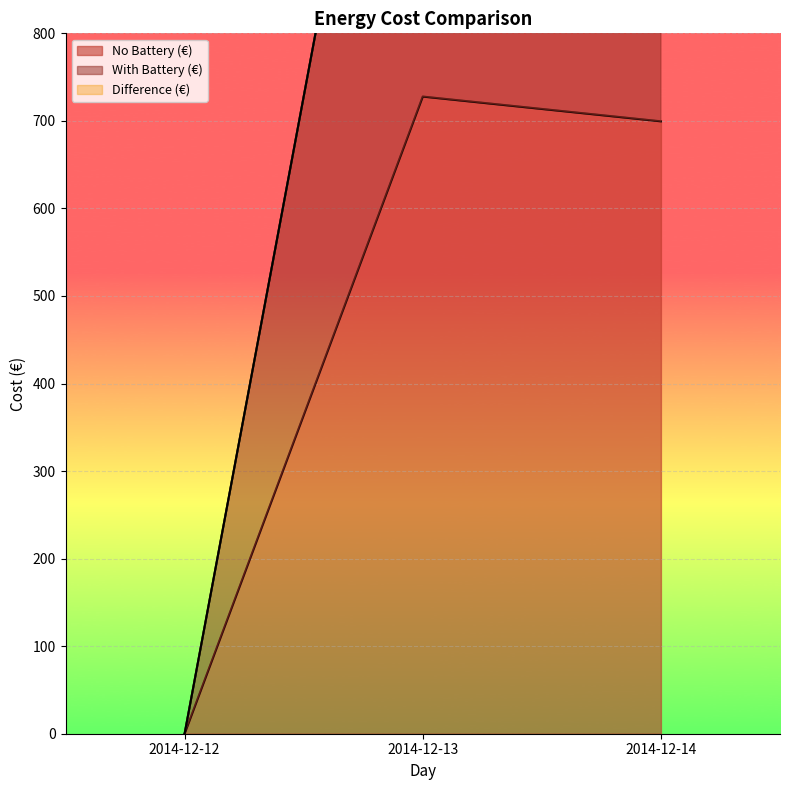

Where is No Battery (€) nearest to the value 363?

2014-12-14